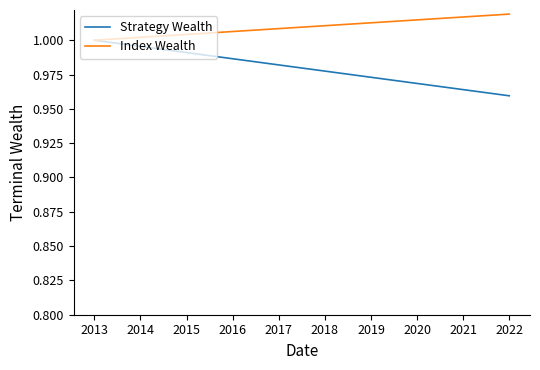

The Strategy Wealth series shows 0.4 at 2013. True or false?

False